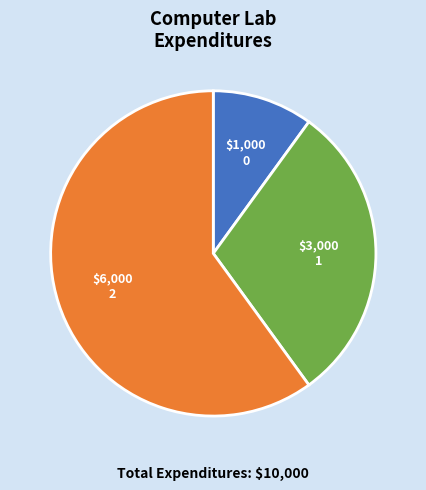

Does any single category account for the majority?

Yes